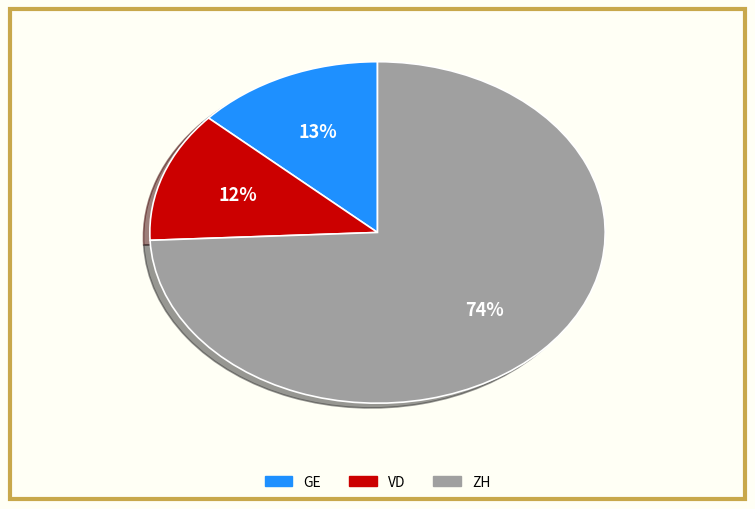

Which slice is the smallest?

VD